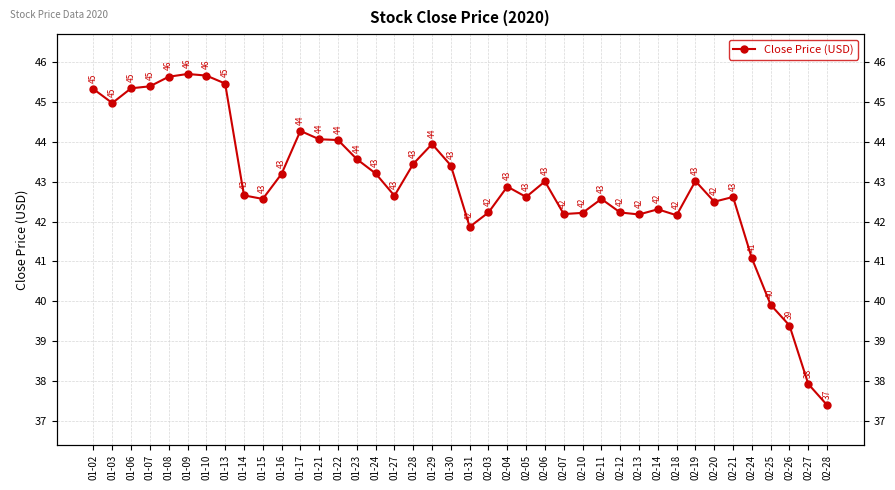

Where is the first local maximum?

01-09